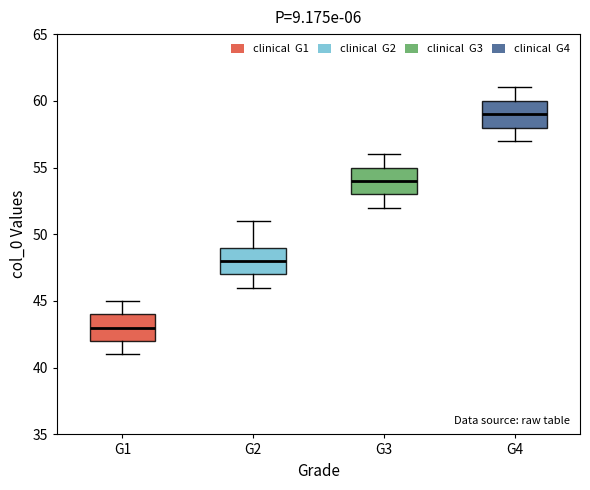

Reading left to right, transcribe this box plot: for each box, give where its median line is, the range the box spans, and where its two whiskers end, as read against the y-axis. The values are not printed on the chart, so give them approximately, as read against the axis.

G1: median 43, box 42 to 44, whiskers 41 to 45
G2: median 48, box 47 to 49, whiskers 46 to 51
G3: median 54, box 53 to 55, whiskers 52 to 56
G4: median 59, box 58 to 60, whiskers 57 to 61